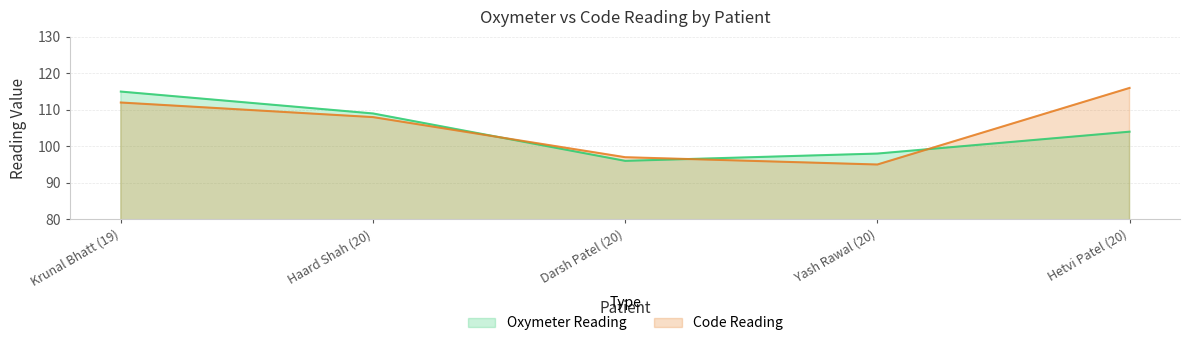

What is the maximum value for Code Reading?

116